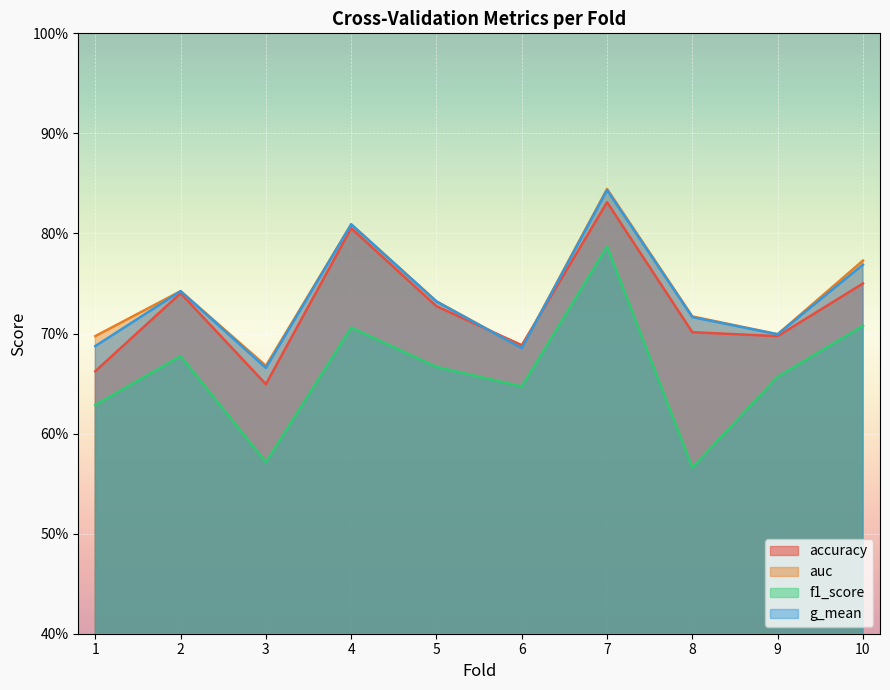

What is the smallest value displayed?

0.6